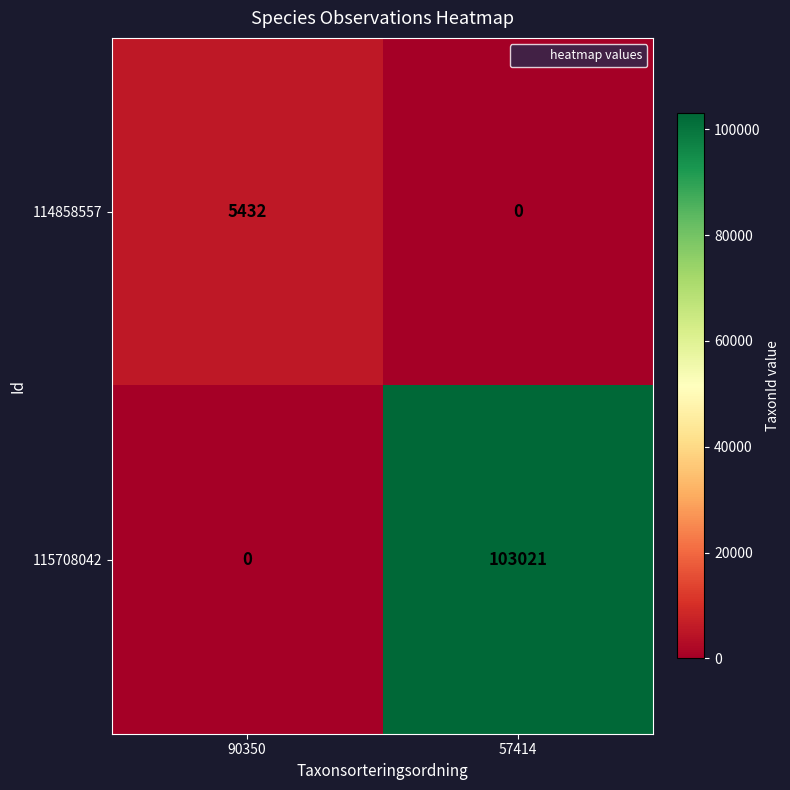

Which label corresponds to the largest value in the chart?

57414